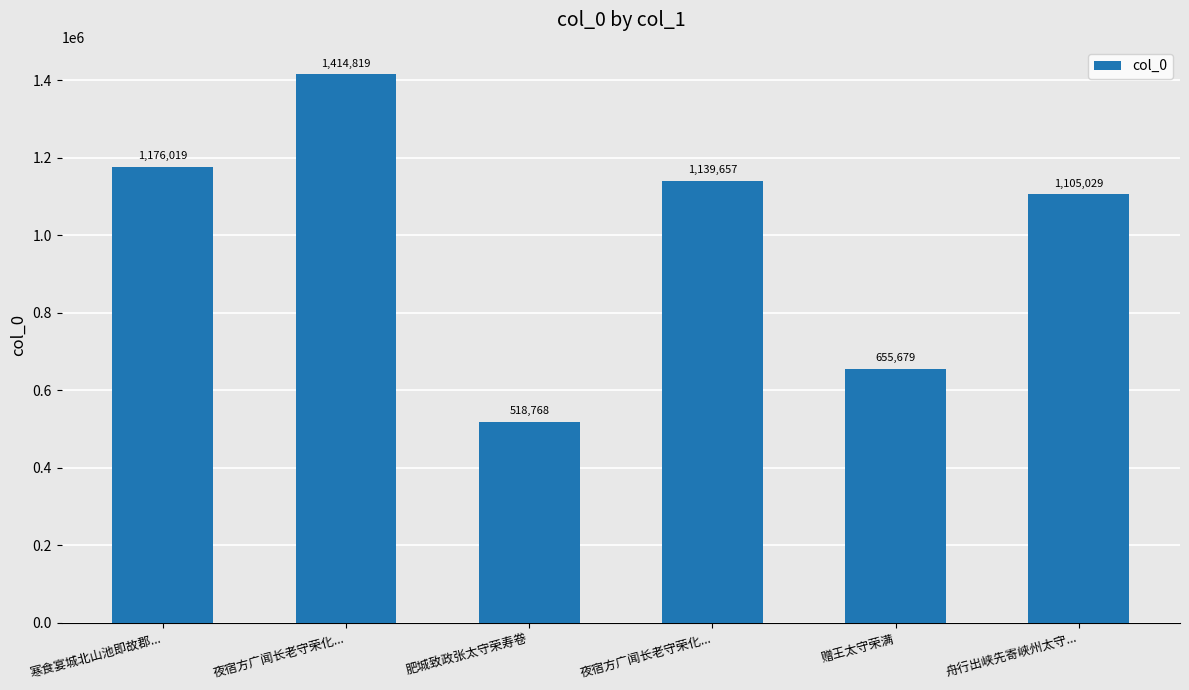

Approximately how many times larger is the value at 赠王太守荣满 compared to 舟行出峡先寄峡州太守...?

0.6